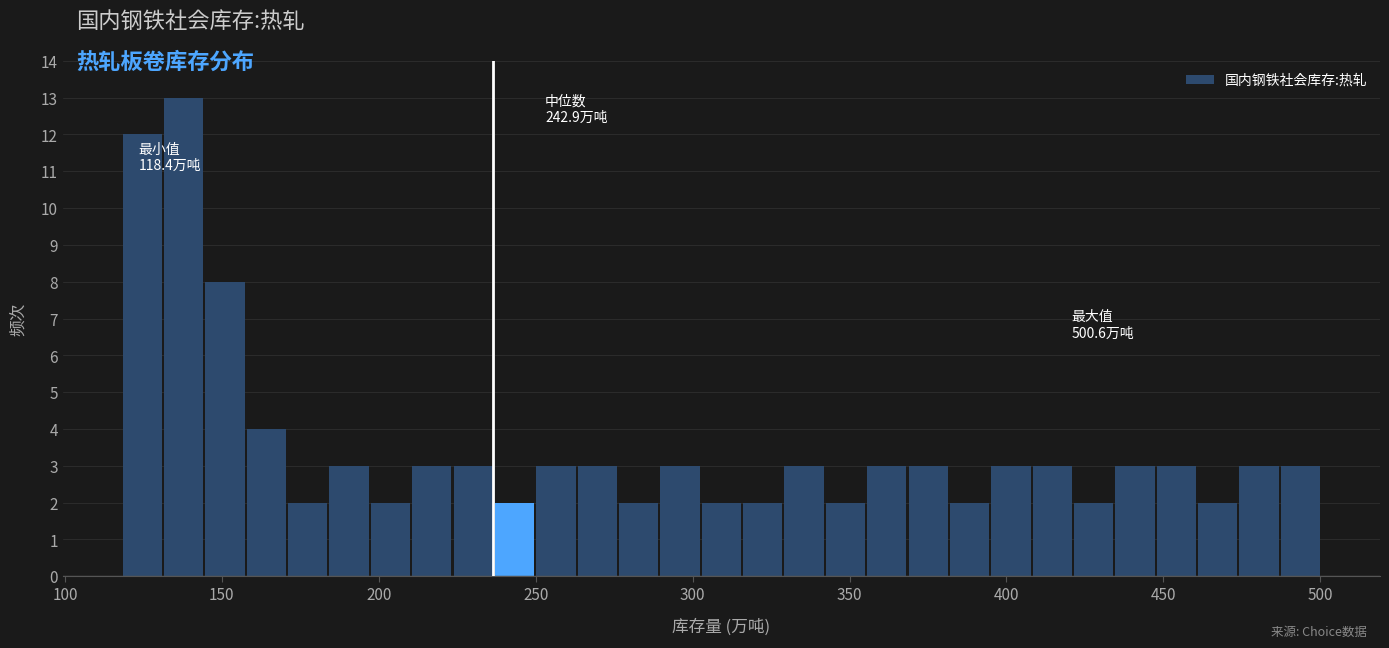

Around what value on the x-axis is the tallest bar? Give the approximate position of its centre, as read against the axis.

140